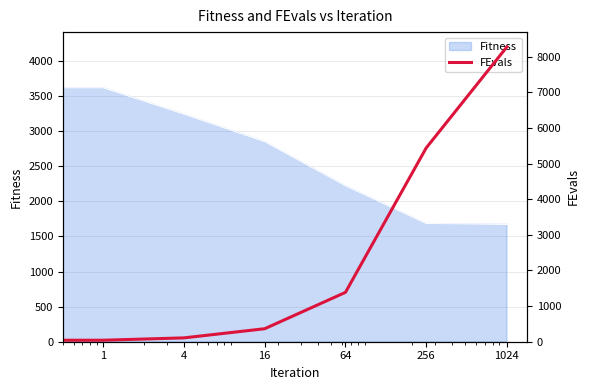

Which label corresponds to the largest value in the chart?

1024